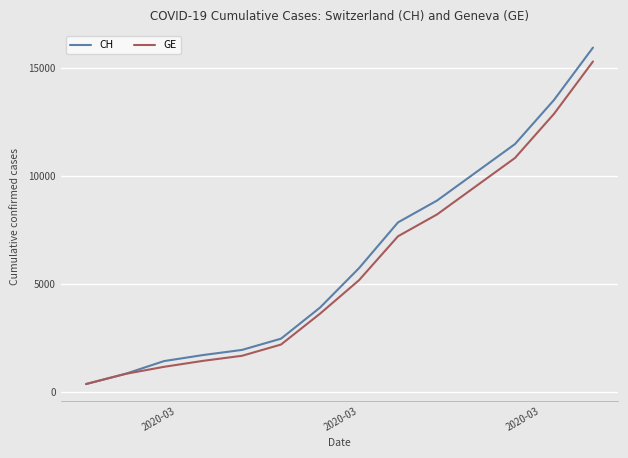

Which series has the widest spread of values?

CH